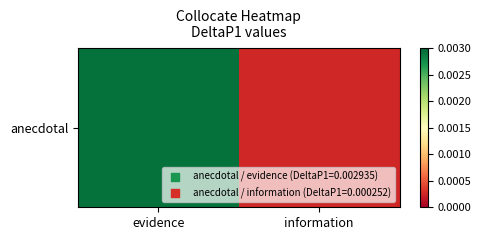

At which category does the chart reach its minimum across all series?

information